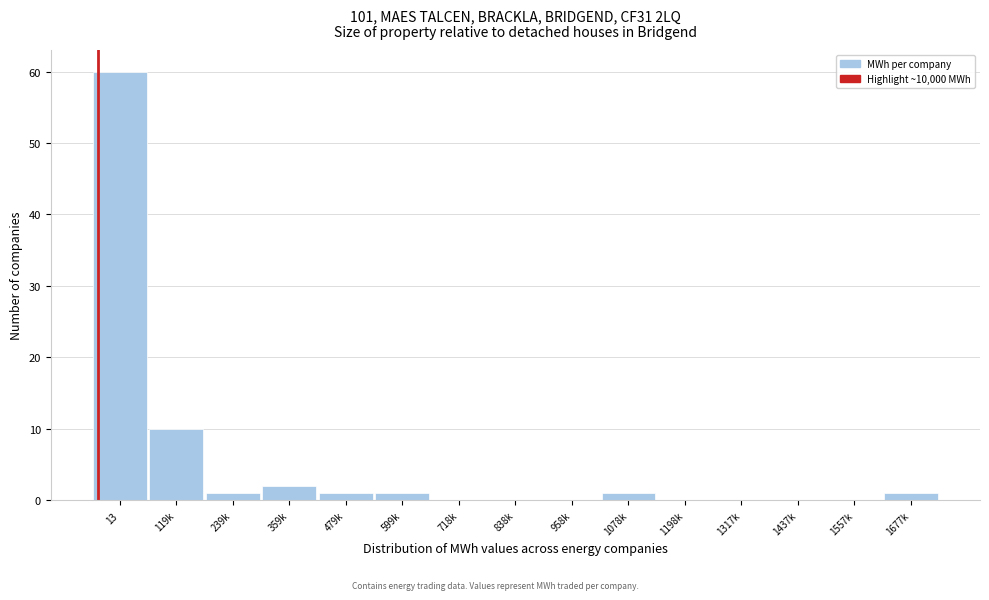

Reading left to right, transcribe all the data shown in this chart.

13=60	119k=10	239k=1	359k=2	479k=1	599k=1	718k=0	838k=0	958k=0	1078k=1	1198k=0	1317k=0	1437k=0	1557k=0	1677k=1